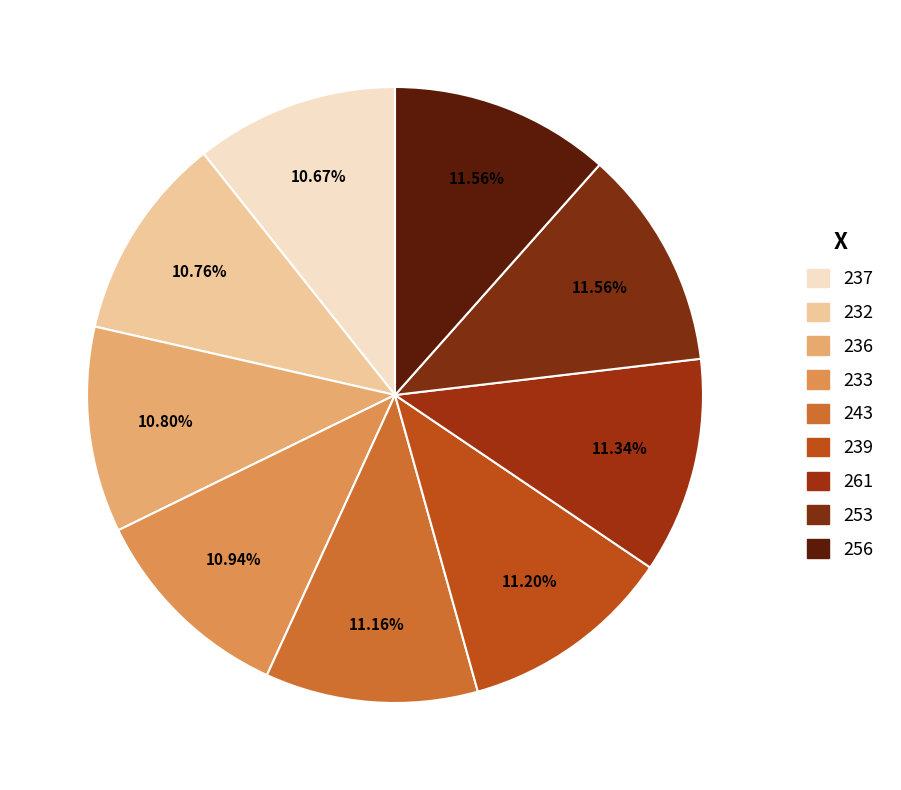

Is there a majority slice in this chart?

No